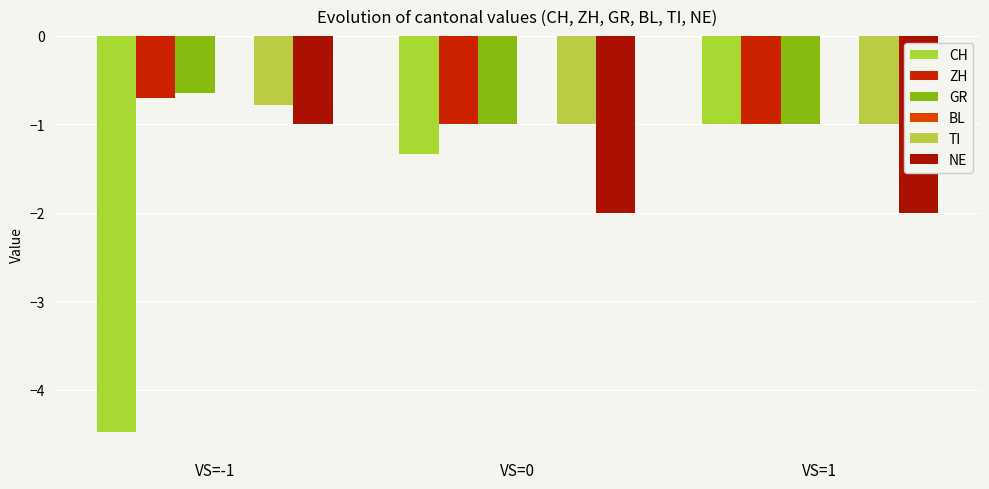

How many distinct data groups are displayed?

5